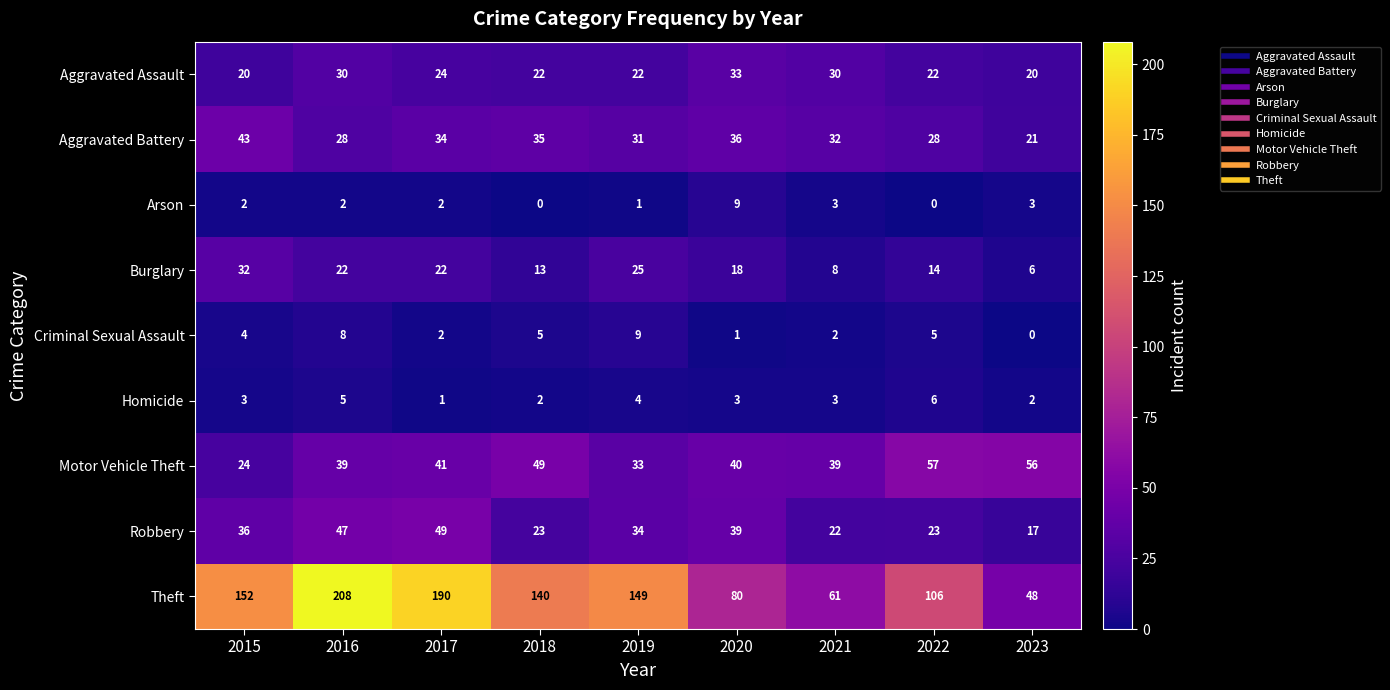

Where is Aggravated Battery nearest to the value 32?

2021